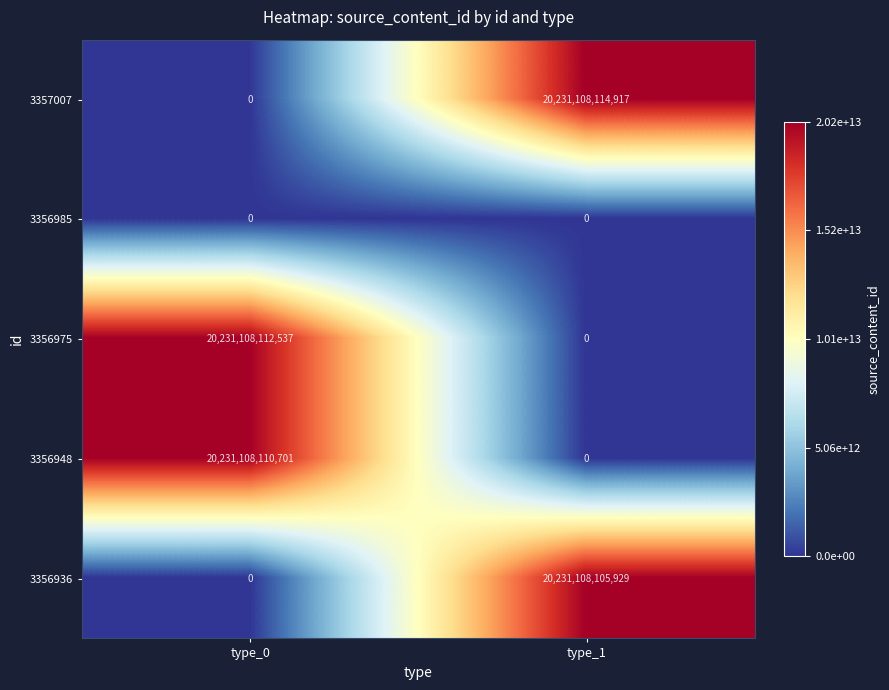

Which category has the lowest value in the 3356975 series?

type_1